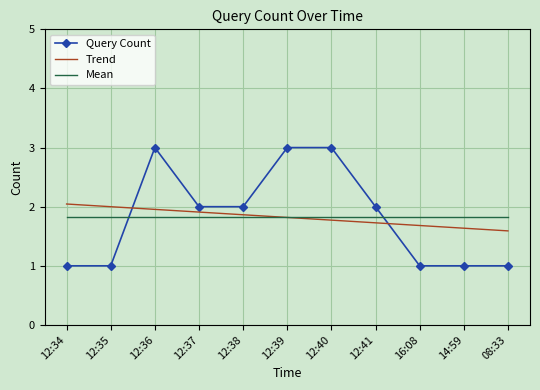

Where do Mean and Query Count first cross each other?

12:35 and 12:36